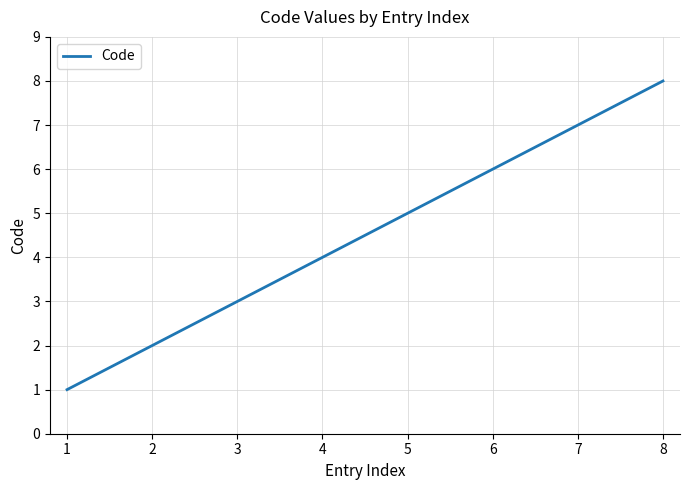

At which category does the chart reach its peak across all series?

8